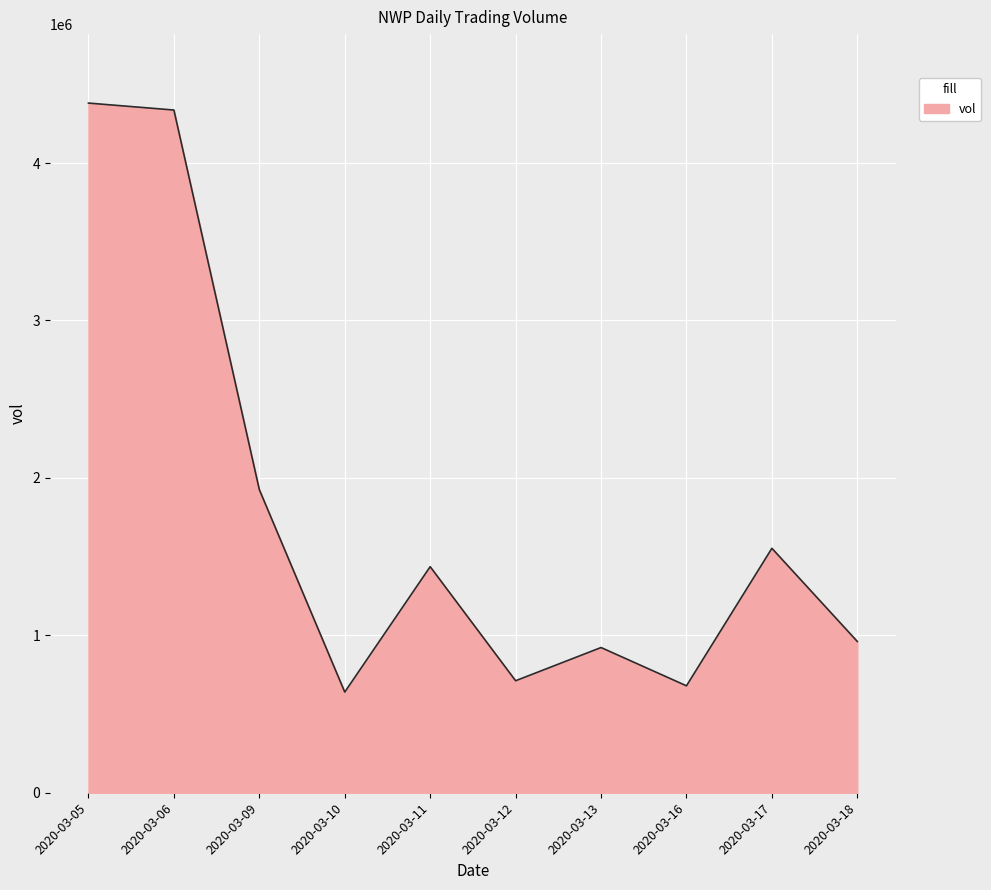

Reading left to right, list all the values displayed in this chart.

4381000	4336800	1925400	639700	1436100	711500	922400	679300	1552800	961000